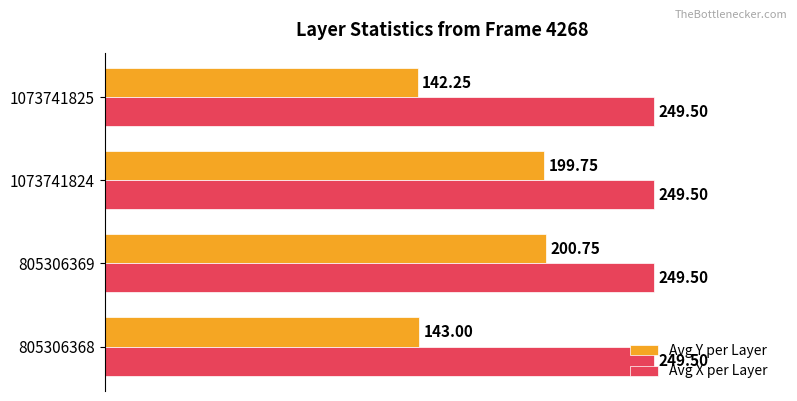

What is the sum of all Avg X per Layer values?

998.0